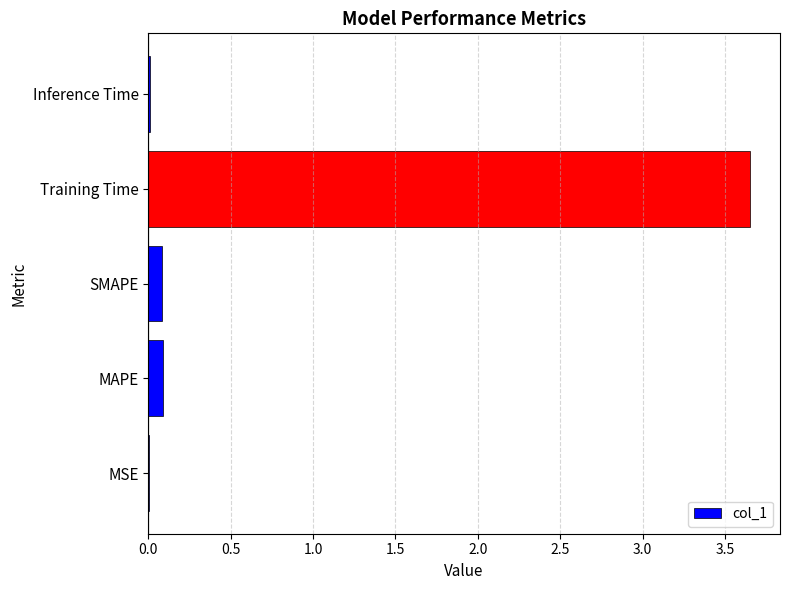

Which category has the highest value across all series?

Training Time